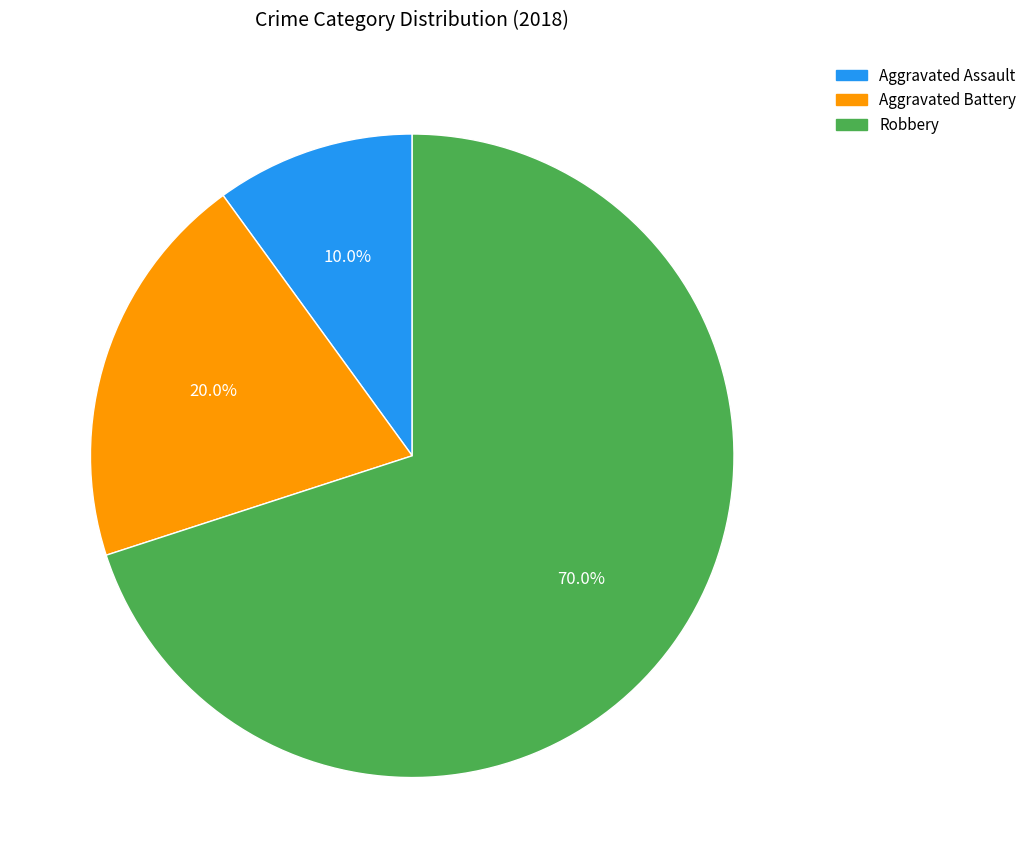

To the nearest percent, what percentage of the pie is Robbery?

70%